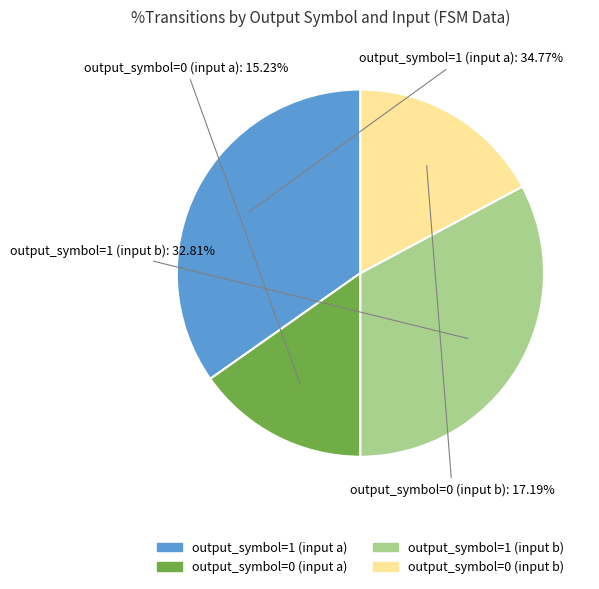

Does output_symbol=1 (input a) account for over 50% of the chart?

No